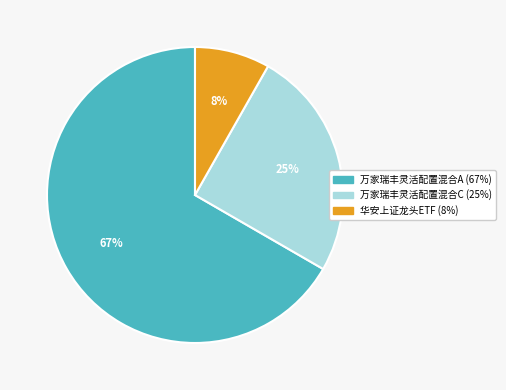

Is there any slice that represents more than half of the pie?

Yes